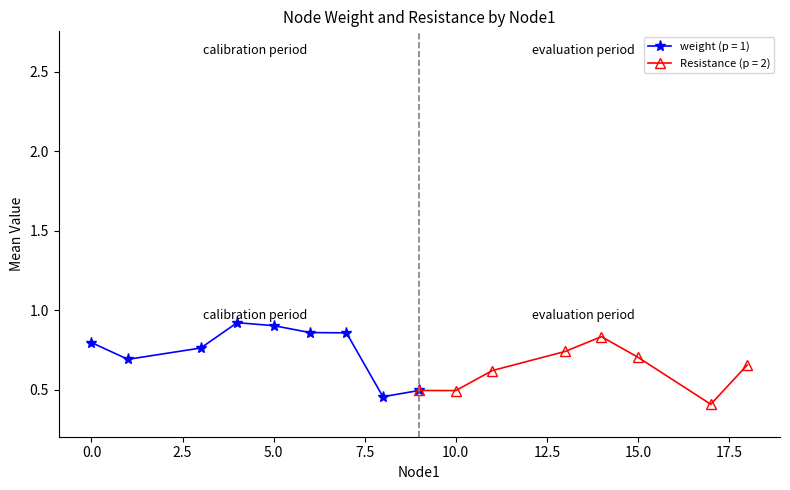

Count the weight (p = 1) values in the range 0 to 1.

9